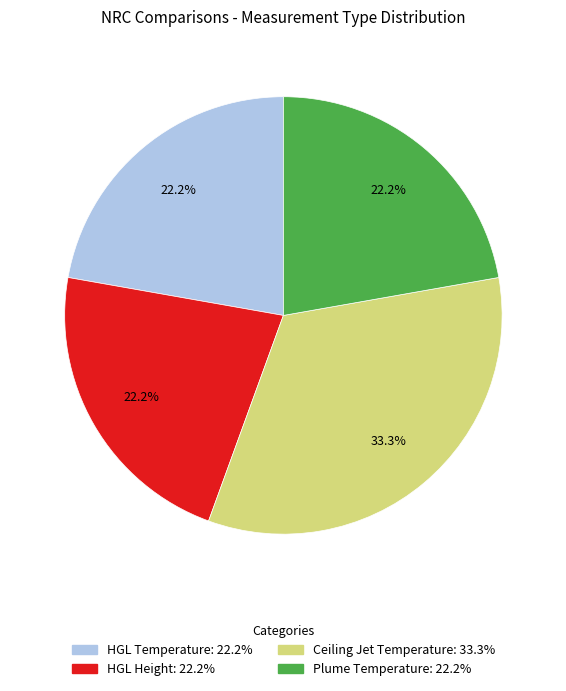

To the nearest percent, what is the difference between the Ceiling Jet Temperature and Plume Temperature slice percentages?

11%